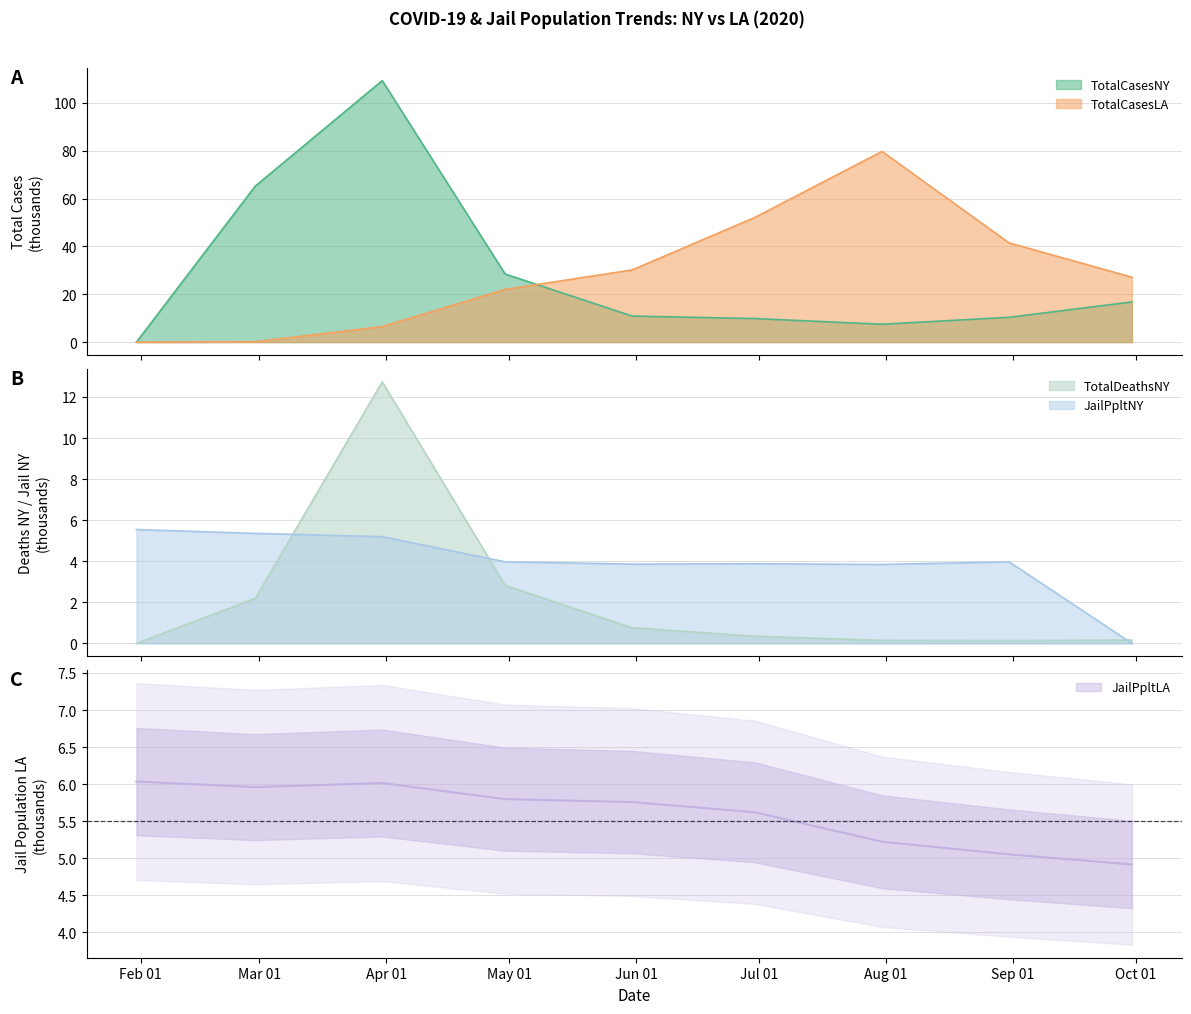

Reading left to right, transcribe all the data shown in this chart.

TotalCasesNY: 0.0	65.2	109.3	28.5	10.9	9.8	7.5	10.4	16.8
TotalCasesLA: 0.0	0.1	6.5	22.0	30.2	52.1	79.7	41.5	27.1
TotalDeathsNY: 0.0	2.2	12.7	2.8	0.8	0.3	0.1	0.1	0.2
JailPpltNY: 5.5	5.4	5.2	4.0	3.9	3.9	3.8	4.0	0.0
JailPpltLA: 6.0	6.0	6.0	5.8	5.8	5.6	5.2	5.1	4.9